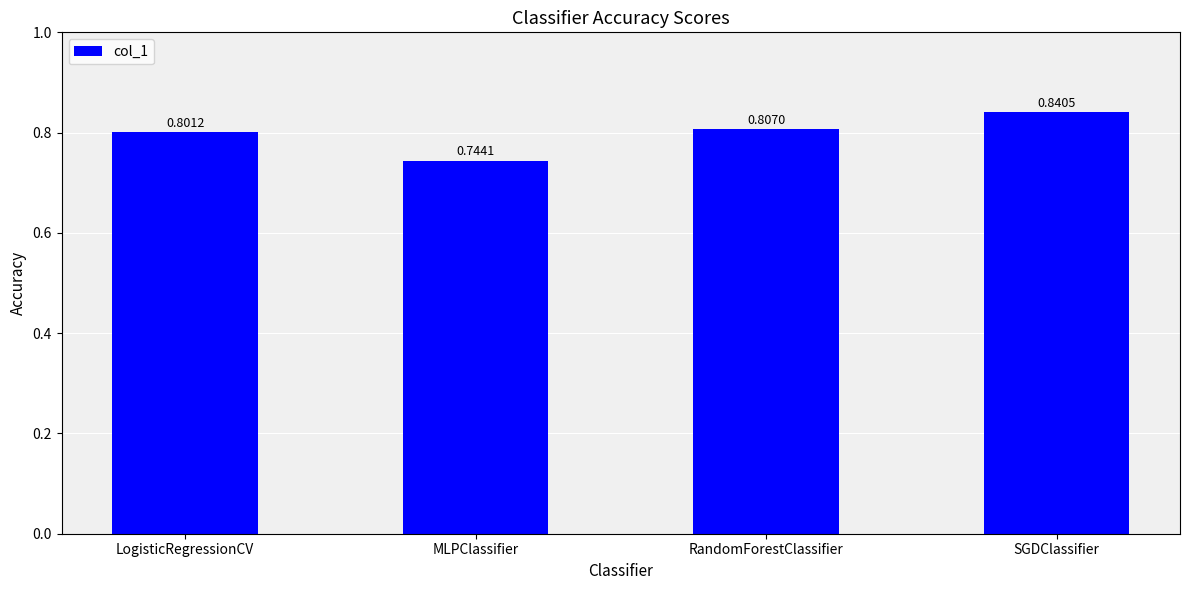

At which category does the chart reach its minimum across all series?

MLPClassifier